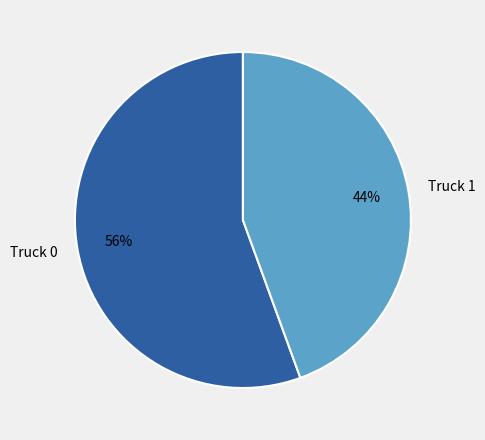

Between Truck 1 and Truck 0, which is larger?

Truck 0